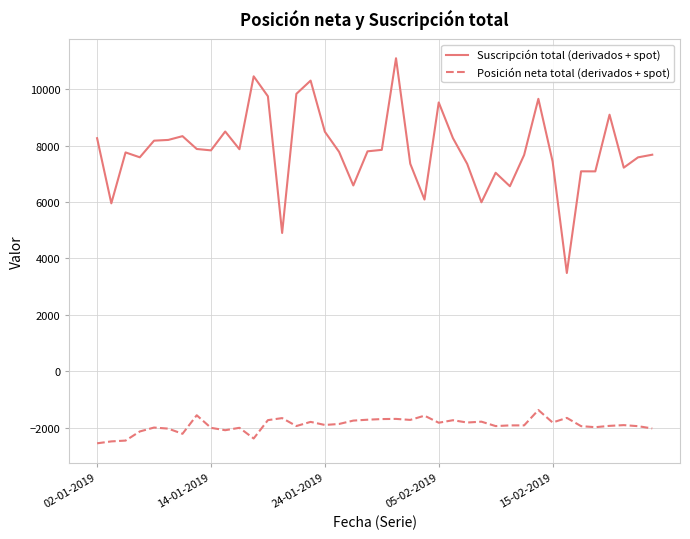

True or false: Suscripción total (derivados + spot) and Posición neta total (derivados + spot) cross at least once.

False